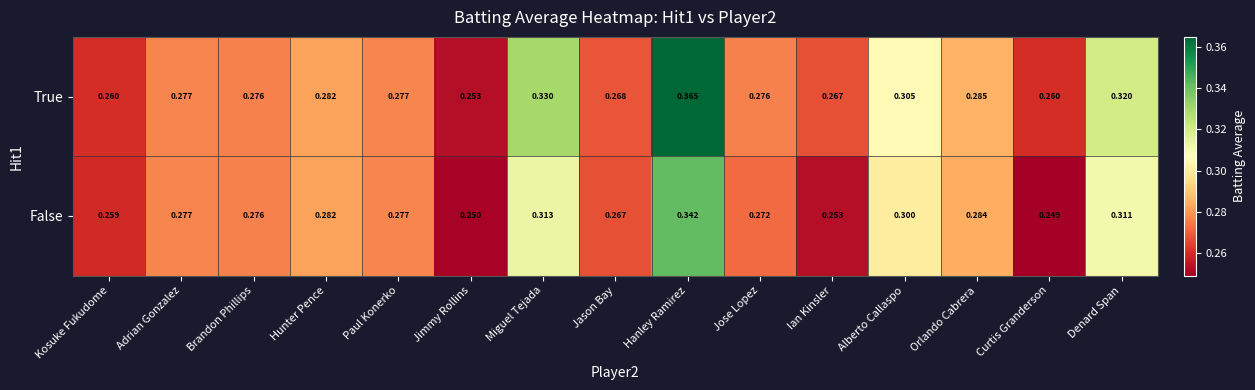

At Alberto Callaspo, list the series in order from largest to smallest.

True, False